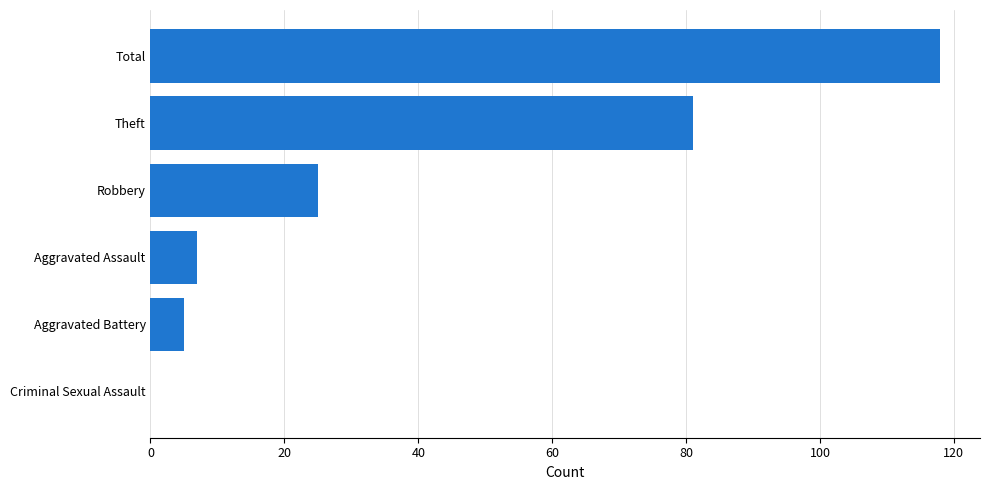

Which category has the highest value across all series?

Total